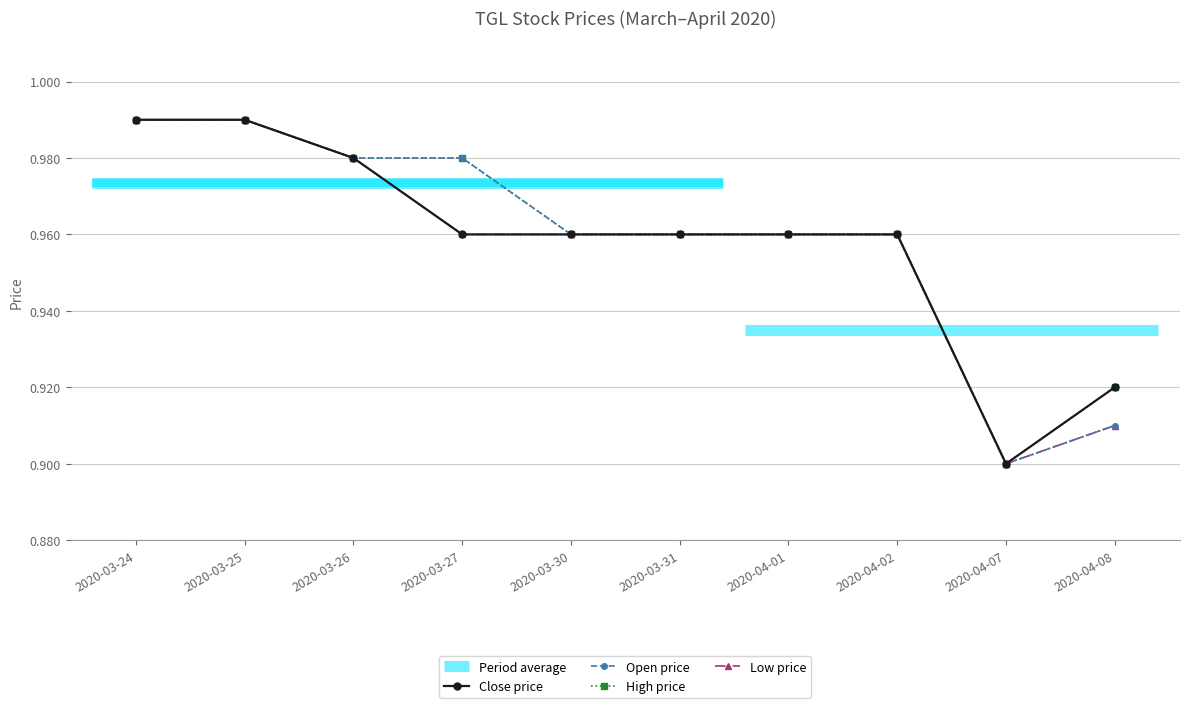

Where is Close price nearest to the value 0?

2020-04-07